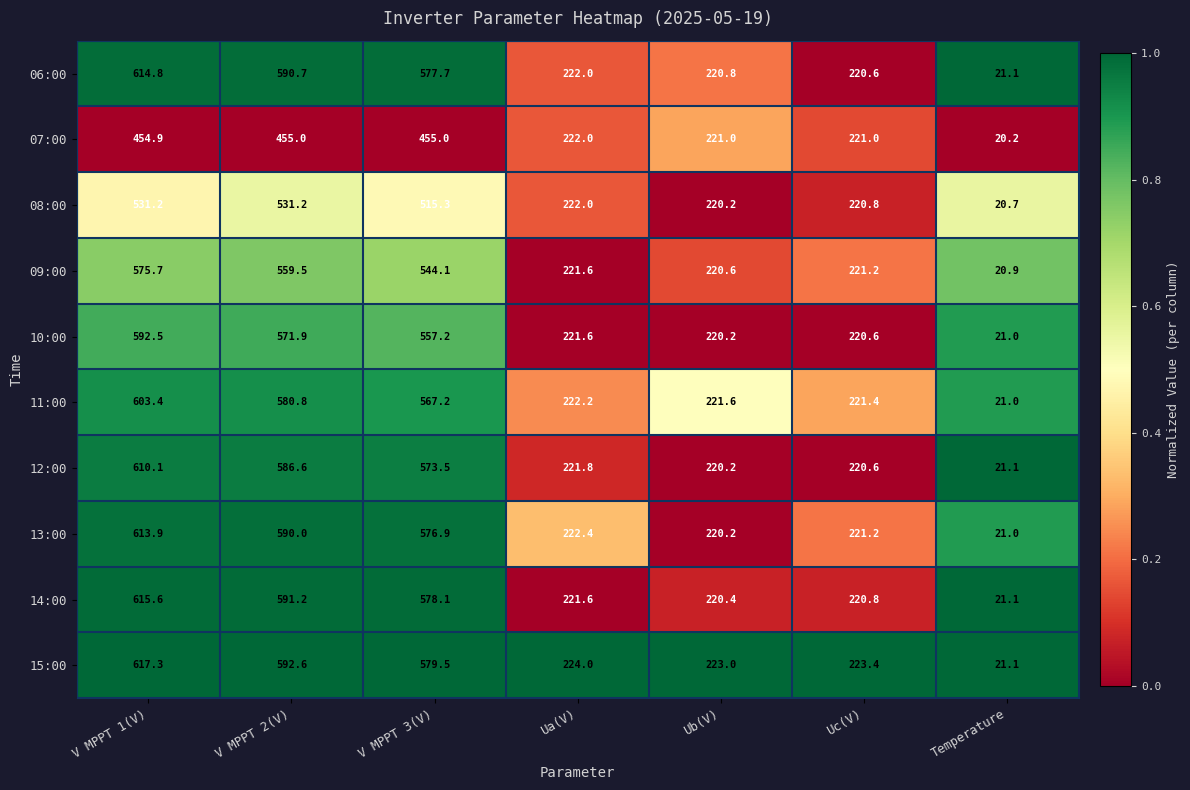

Rank the series by their maximum value, from lowest to highest.

07:00, 08:00, 09:00, 10:00, 11:00, 12:00, 13:00, 06:00, 14:00, 15:00